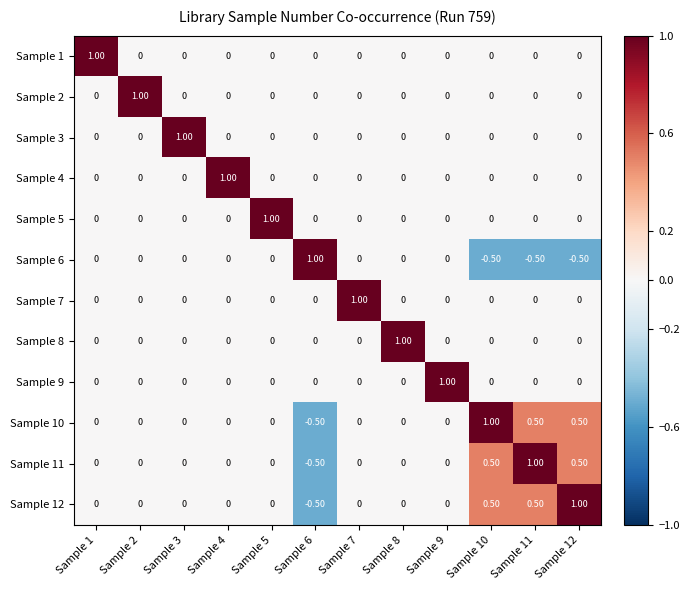

What is the difference between the maximum and minimum values in the Sample 1 series?

1.0